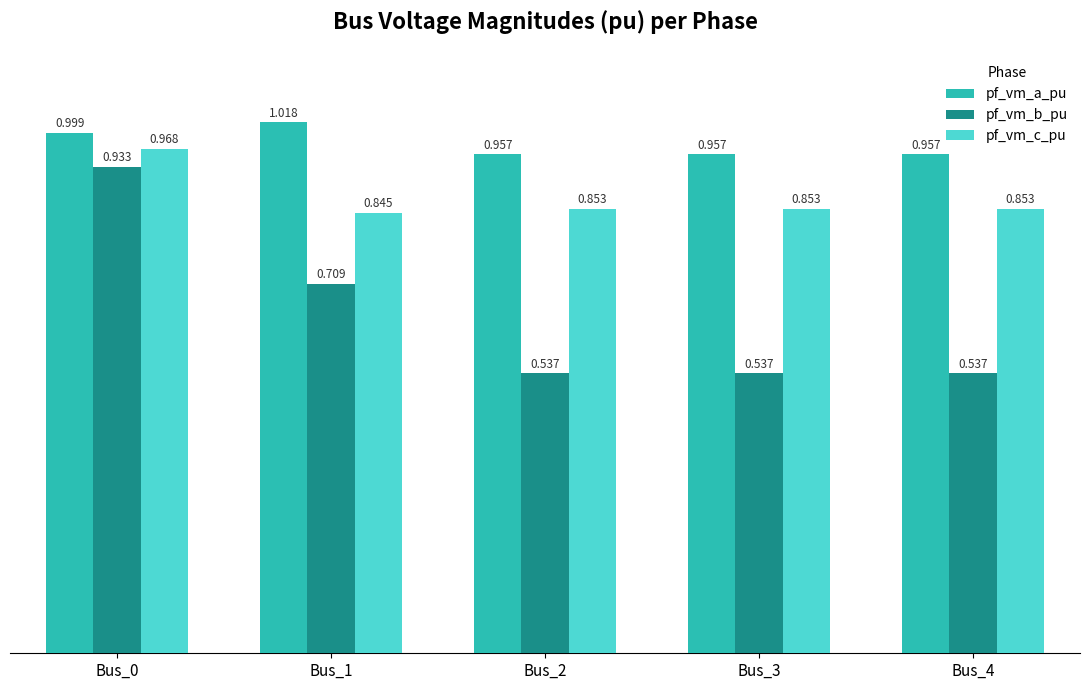

How many bars are there in total?

15